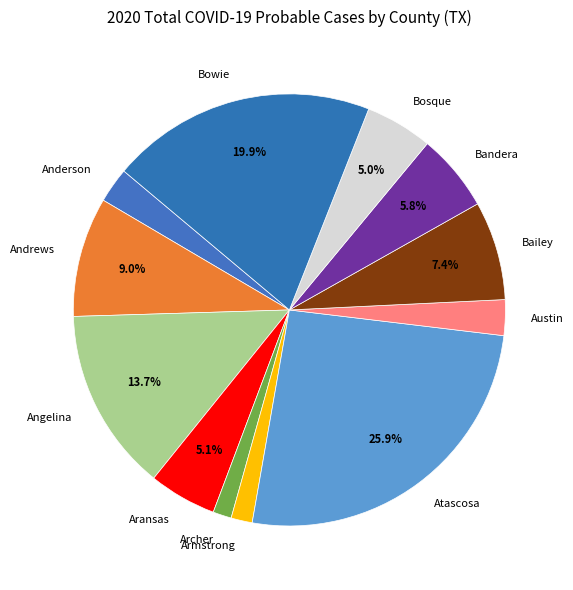

What is the largest slice in the pie chart?

Atascosa